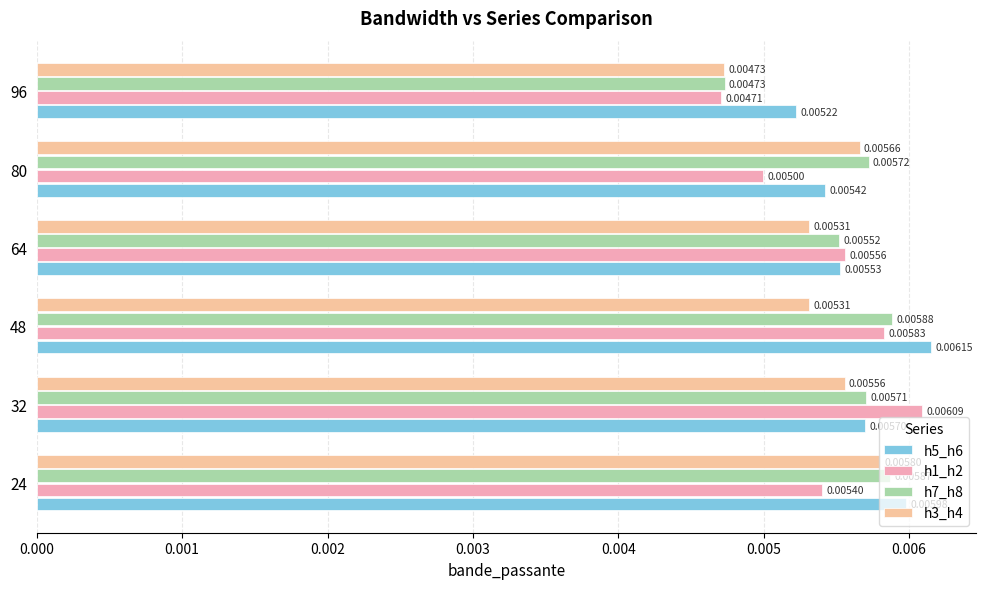

How many bars are there in each group?

4